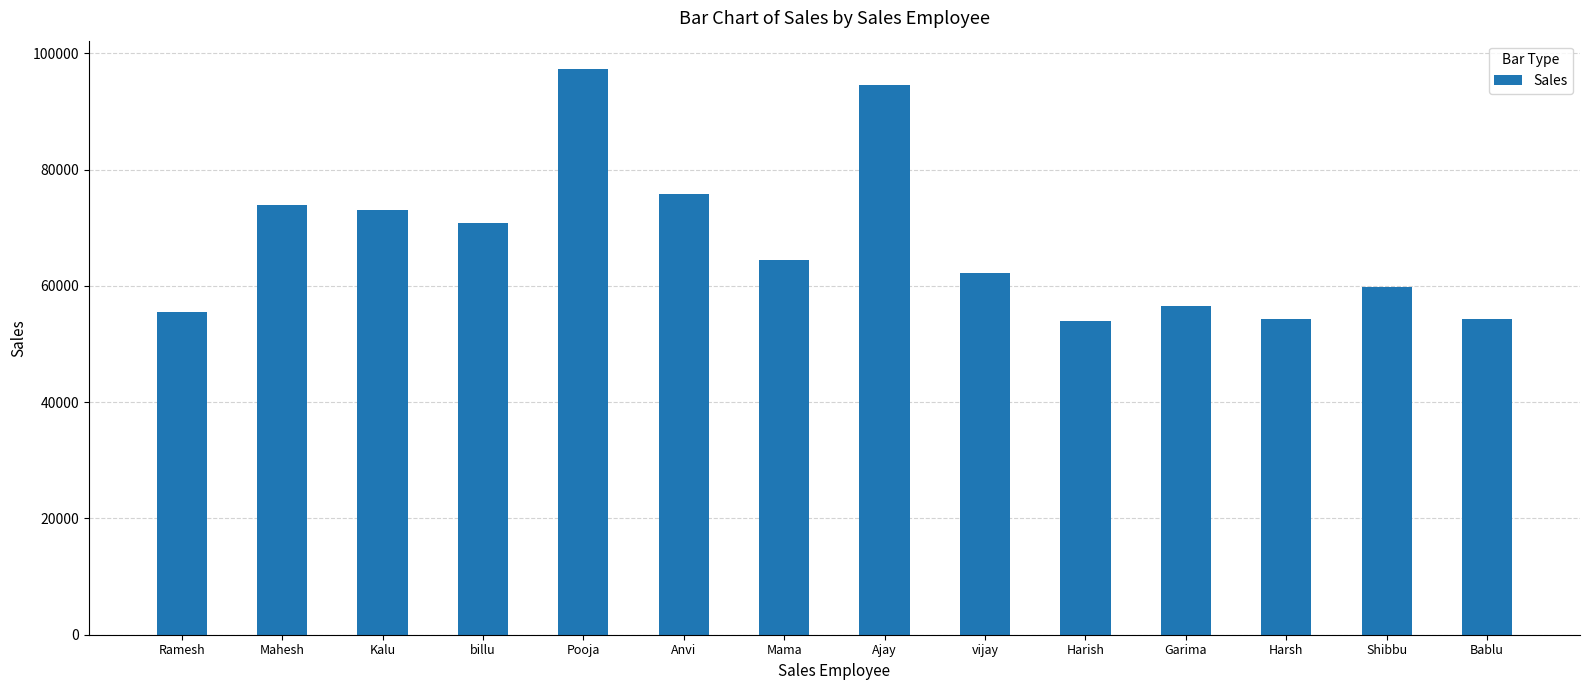

The value at Pooja is 42078. True or false?

False